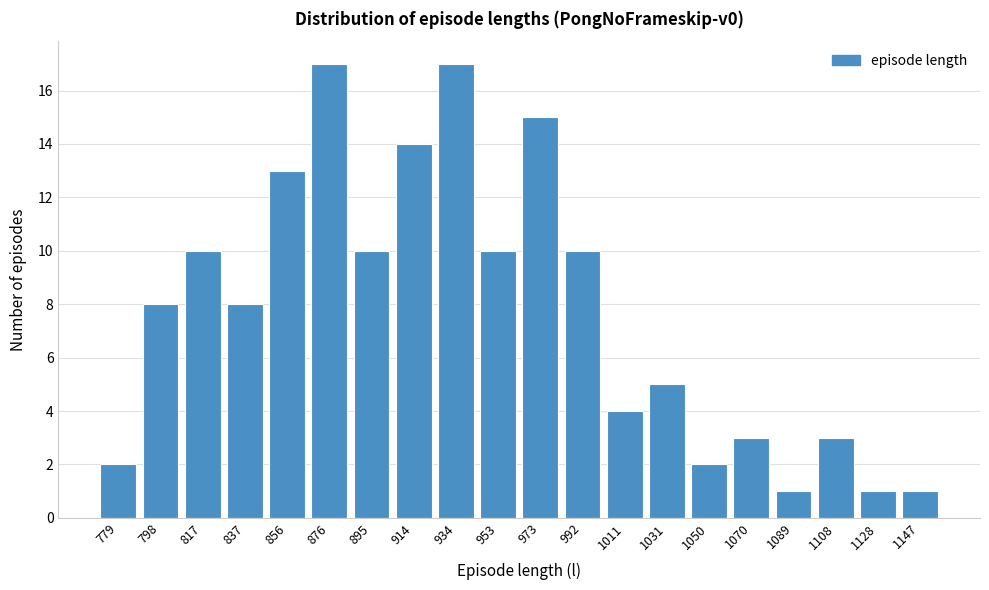

Reading right to left, what are all the values shown in this chart?

1	1	3	1	3	2	5	4	10	15	10	17	14	10	17	13	8	10	8	2